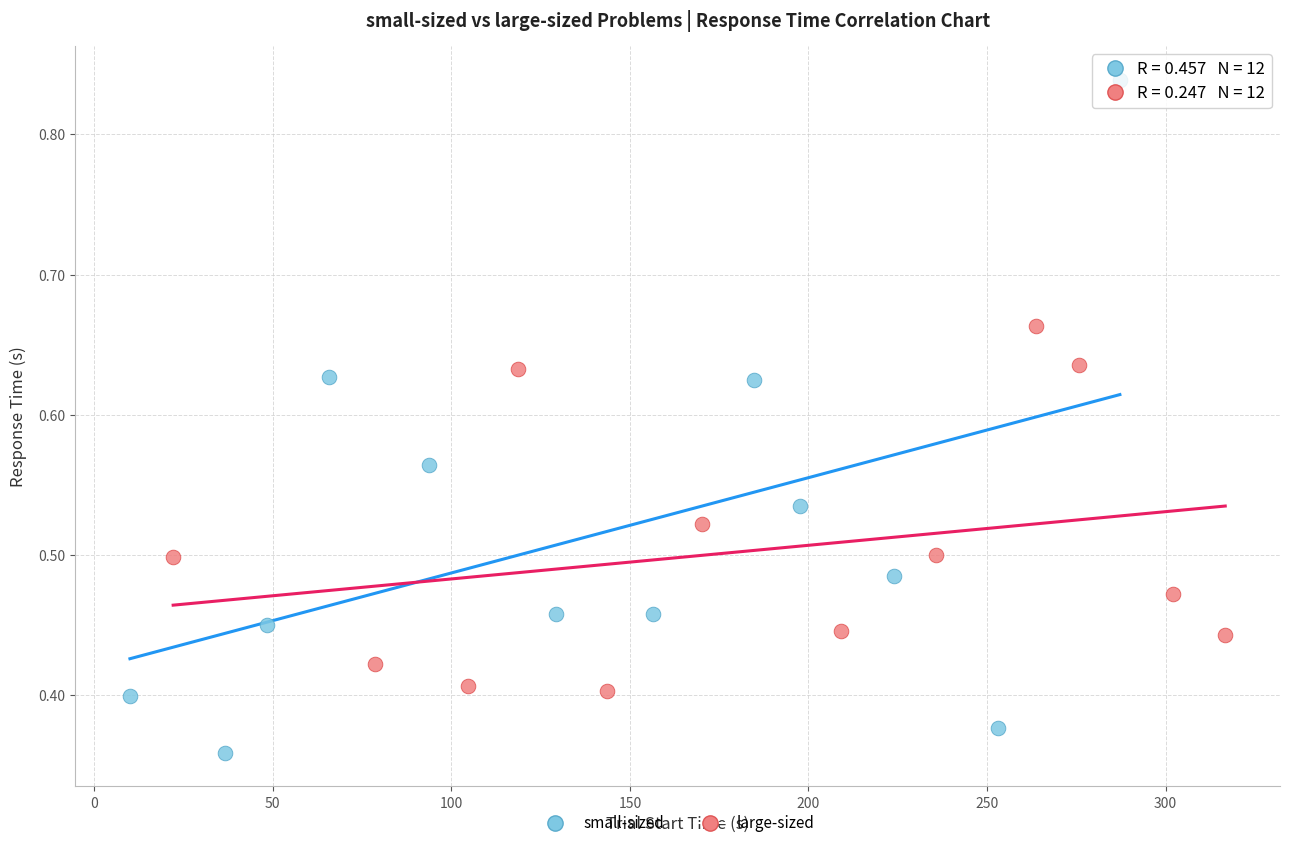

Which series has the widest spread of Y values?

small-sized